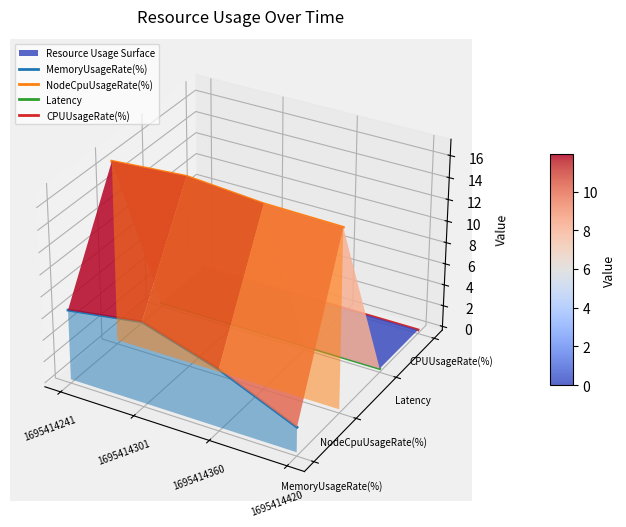

How many lines are shown in the chart?

4